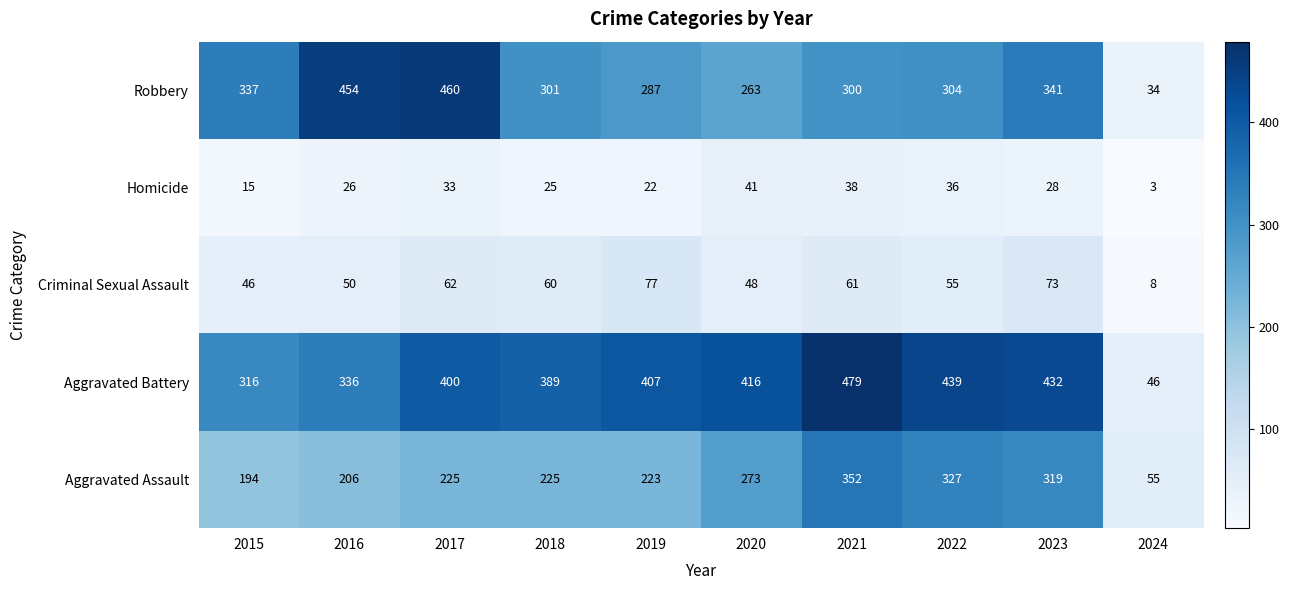

What is the maximum value shown in the chart?

479